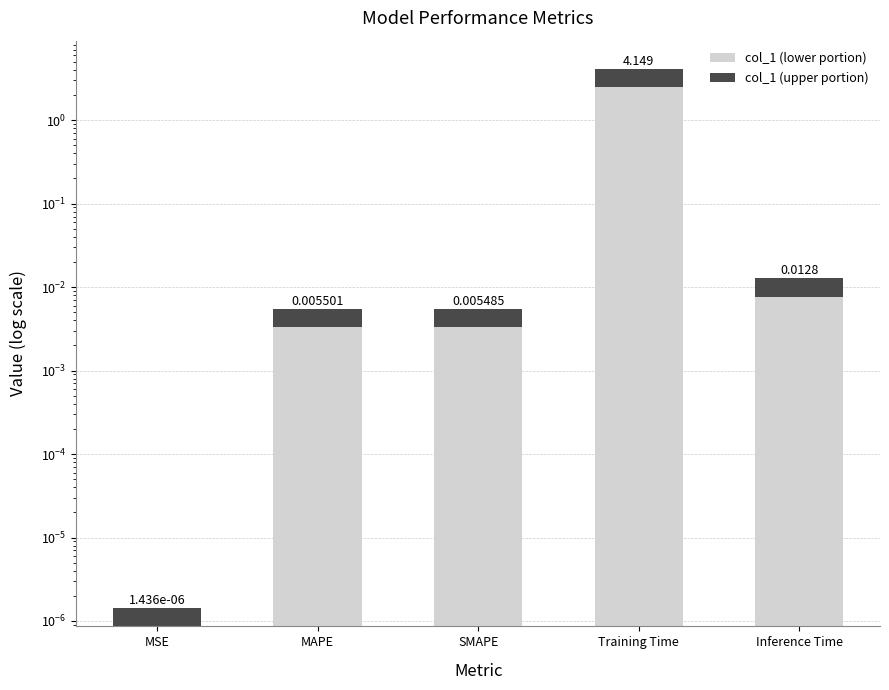

Reading left to right, extract all data points from this chart.

col_1 (lower portion): 0.0	0.0	0.0	2.5	0.0
col_1 (upper portion): 0.0	0.0	0.0	1.7	0.0